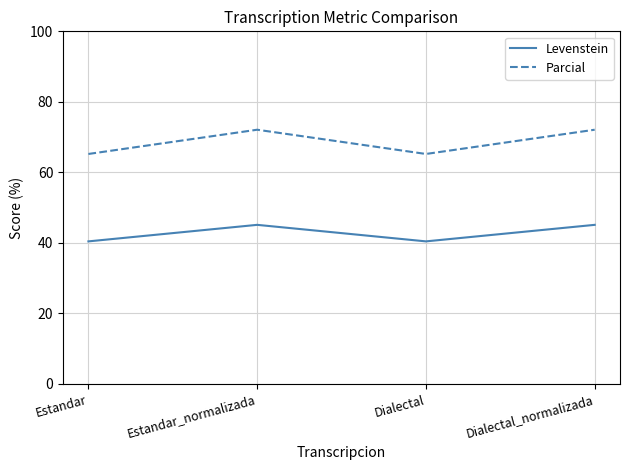

Which series has the largest total across all categories?

Parcial